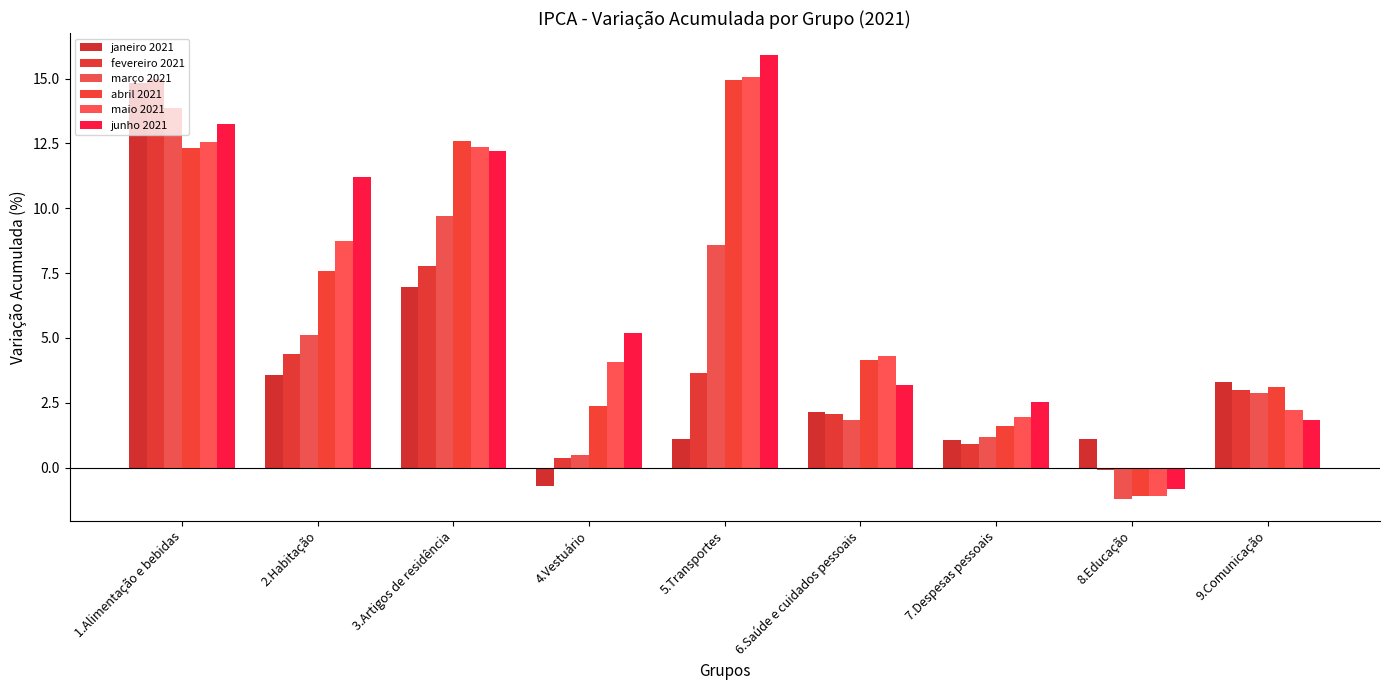

What is the difference between the second highest and minimum values in the fevereiro 2021 series?

7.9